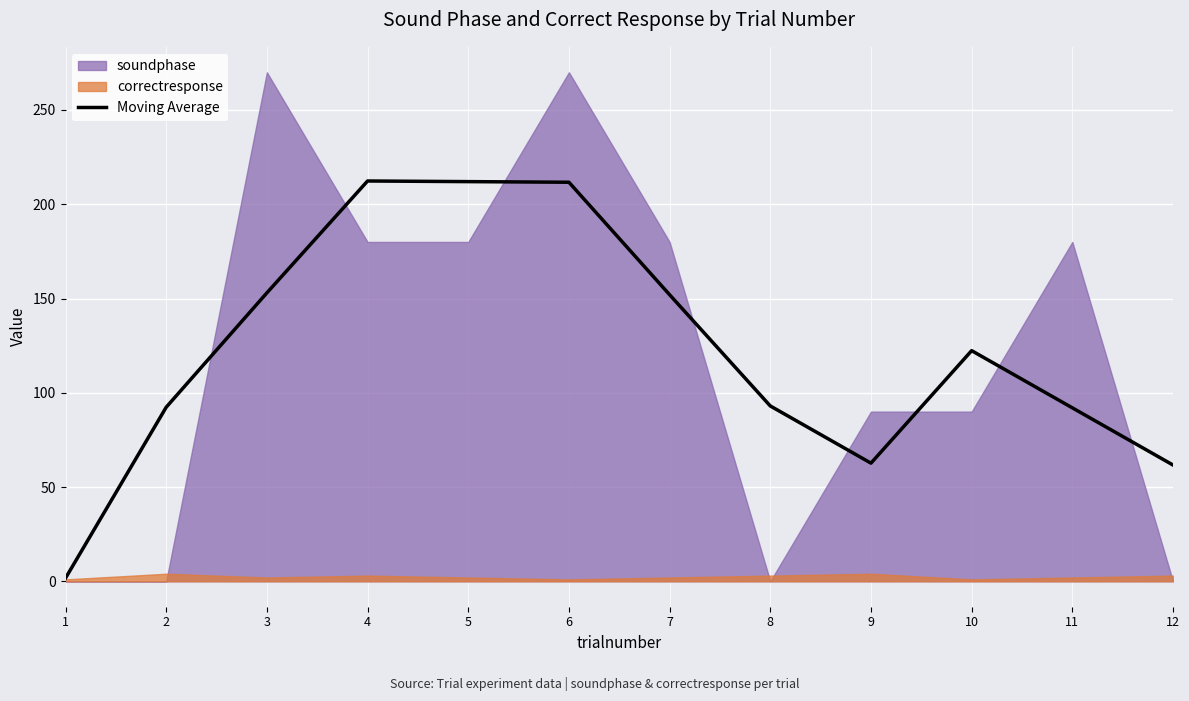

Is it true that Moving Average equals 61.7 at 12?

True